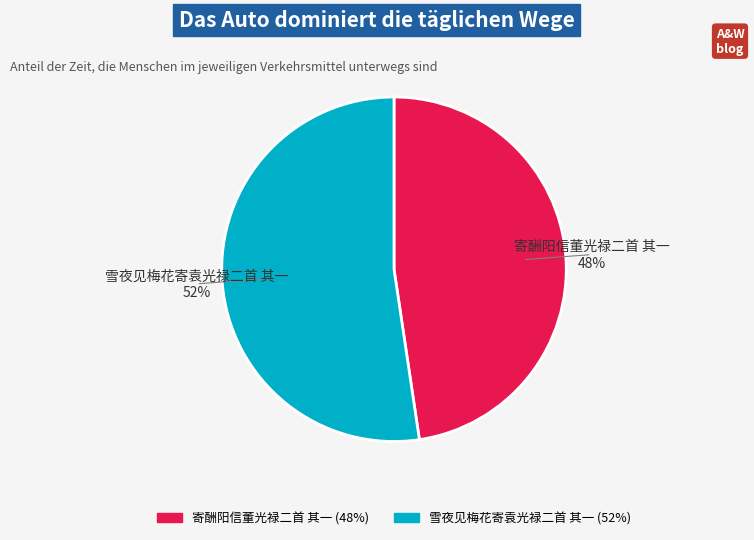

What percentage is the 雪夜见梅花寄袁光禄二首 其一 slice, to the nearest percent?

52%